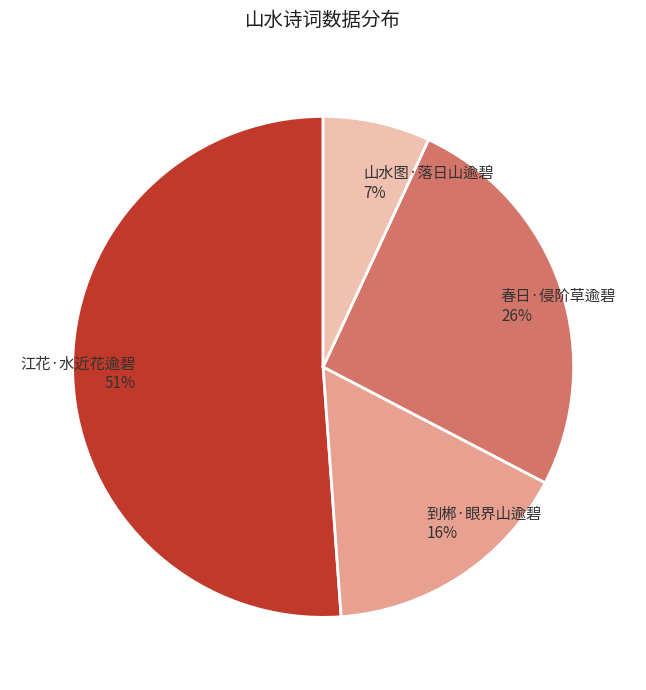

What percentage is the 春日·侵阶草逾碧 slice, to the nearest percent?

26%